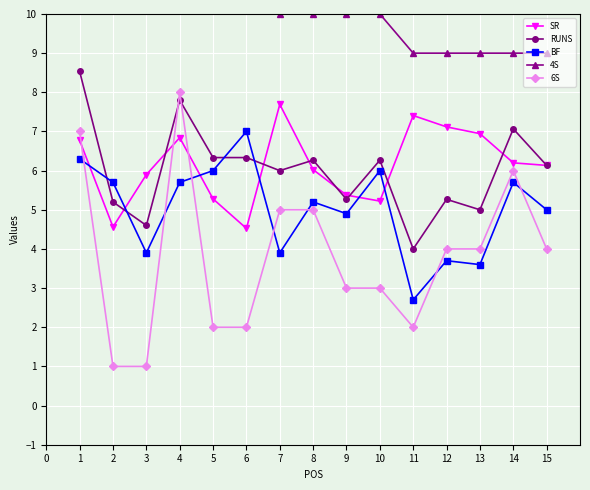

What is the minimum value shown in the chart?

1.0